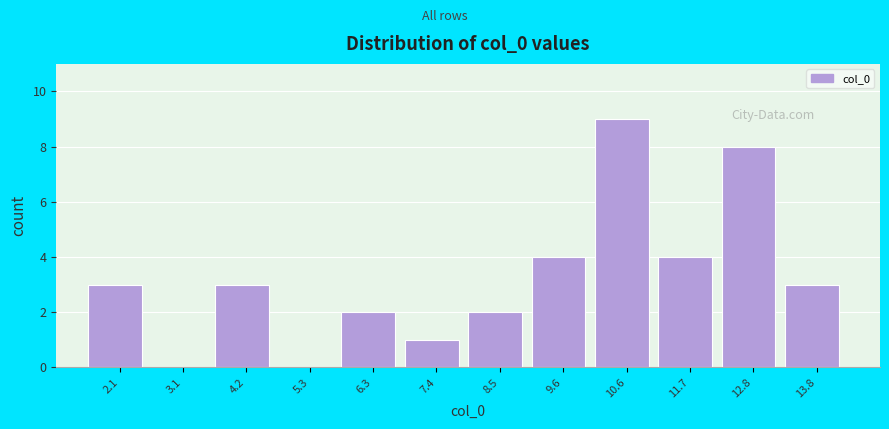

Reading left to right, transcribe this chart: for each bar, give the range it covers on the x-axis and its height. Neither the bar edges nor the heights are printed on the chart, so give them approximately, as read against the axes.

1.6 to 2.6: 3
2.6 to 3.6: 0
3.6 to 4.8: 3
4.8 to 5.8: 0
5.8 to 6.8: 2
6.8 to 8.0: 1
8.0 to 9.0: 2
9.0 to 10.0: 4
10.0 to 11.2: 9
11.2 to 12.2: 4
12.2 to 13.2: 8
13.2 to 14.4: 3